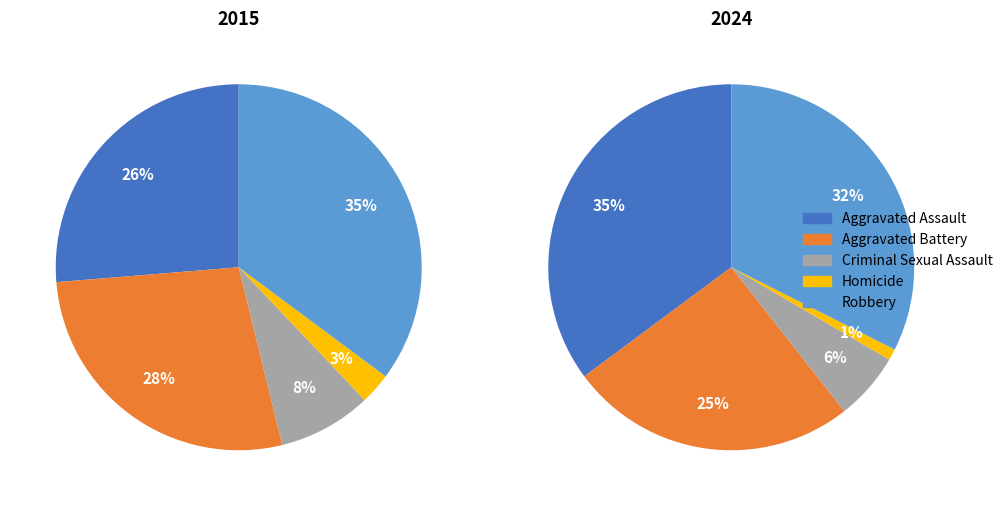

Does Aggravated Battery represent more than half of the total?

No